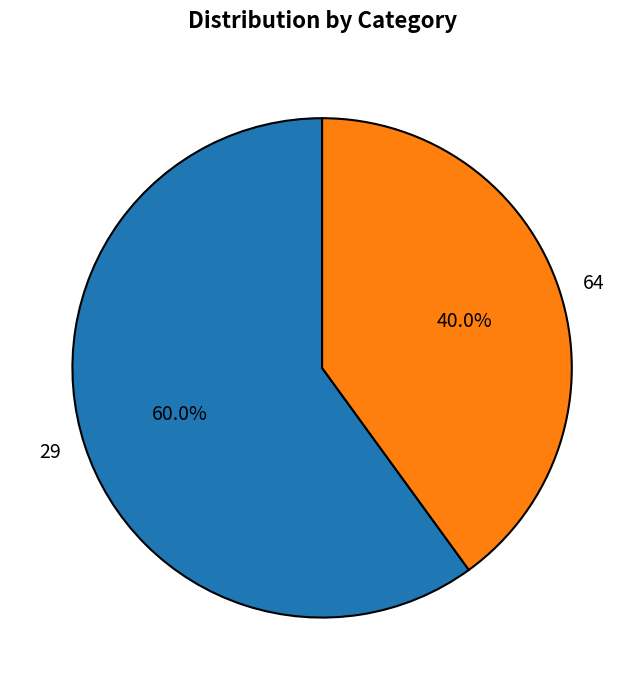

To the nearest percent, what is the difference between the largest and smallest slice percentages?

20%